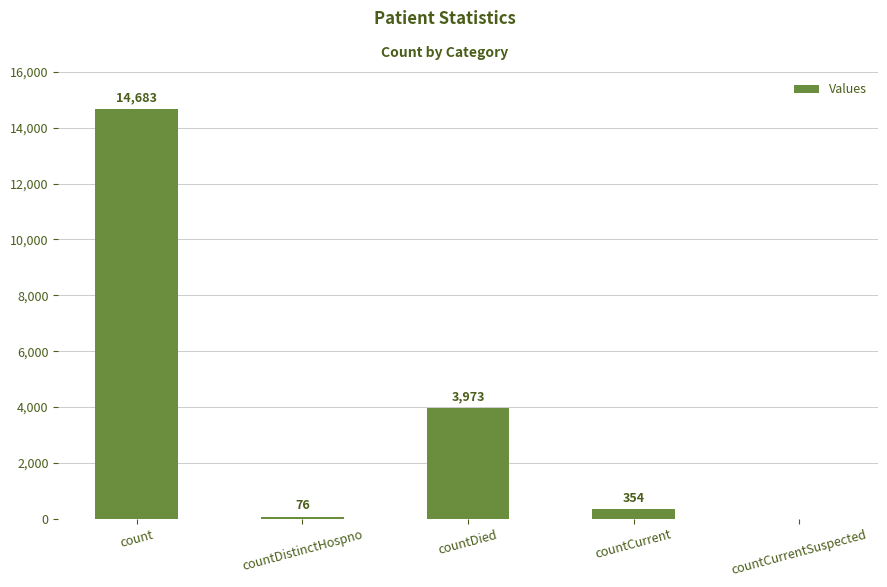

What is the sum of all values?

19086